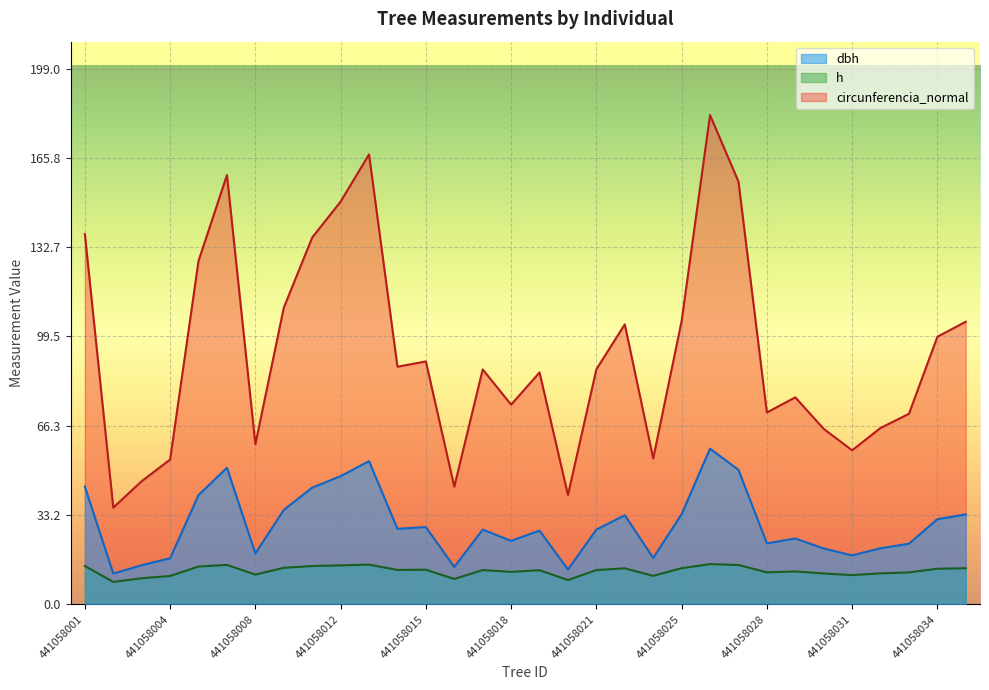

What are all the series names shown in the legend?

dbh, h, circunferencia_normal